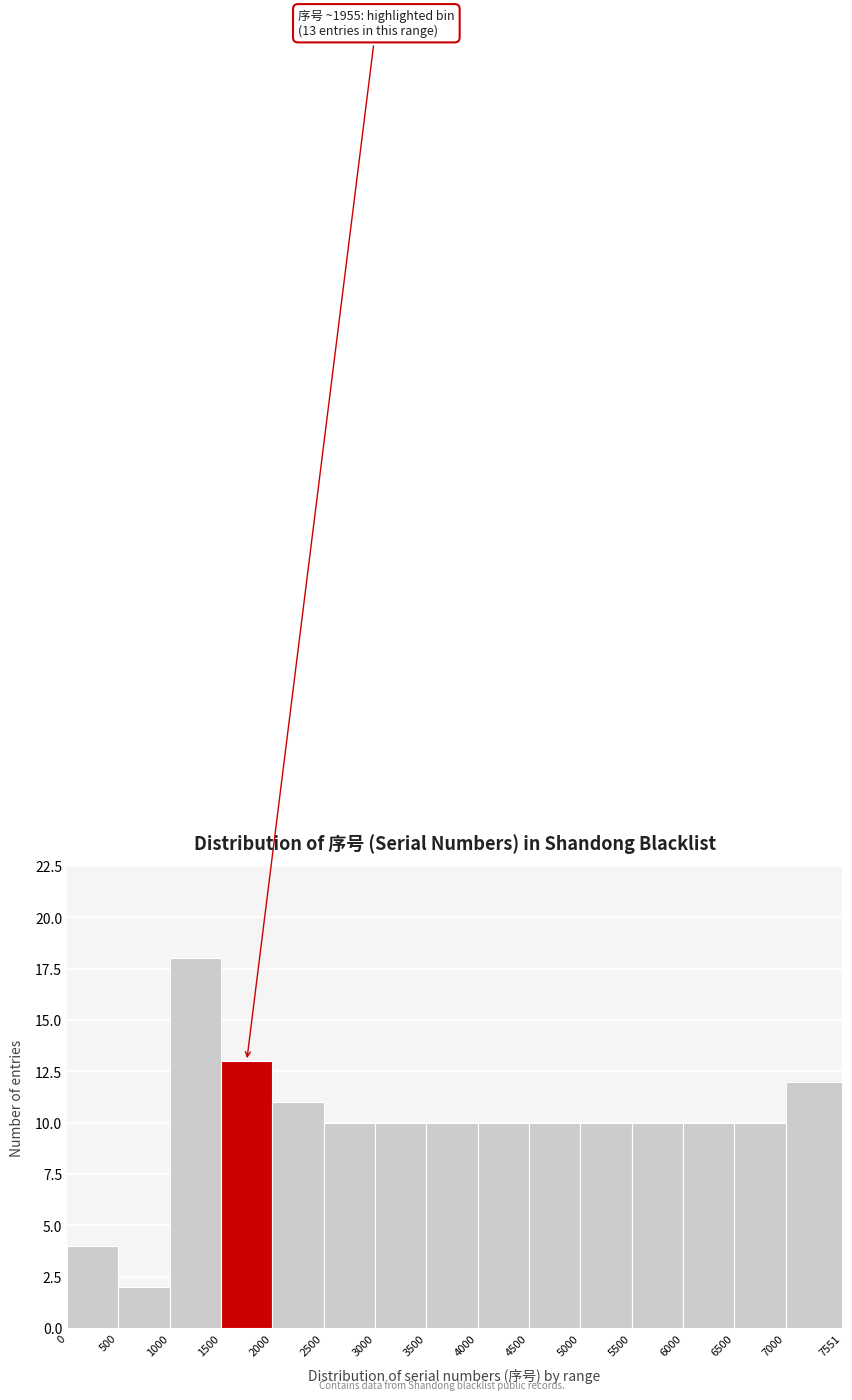

Which range on the x-axis has the tallest bar?

1000 to 1500